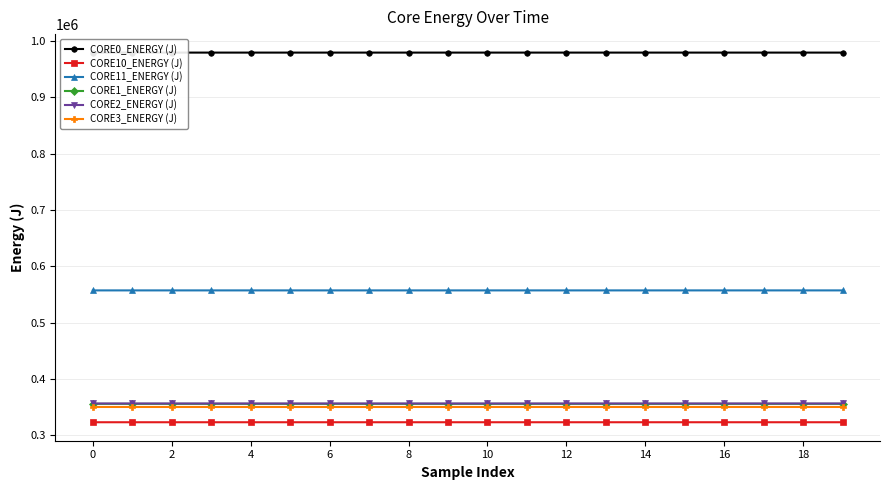

The CORE0_ENERGY (J) series shows 979710.1 at 10. True or false?

True